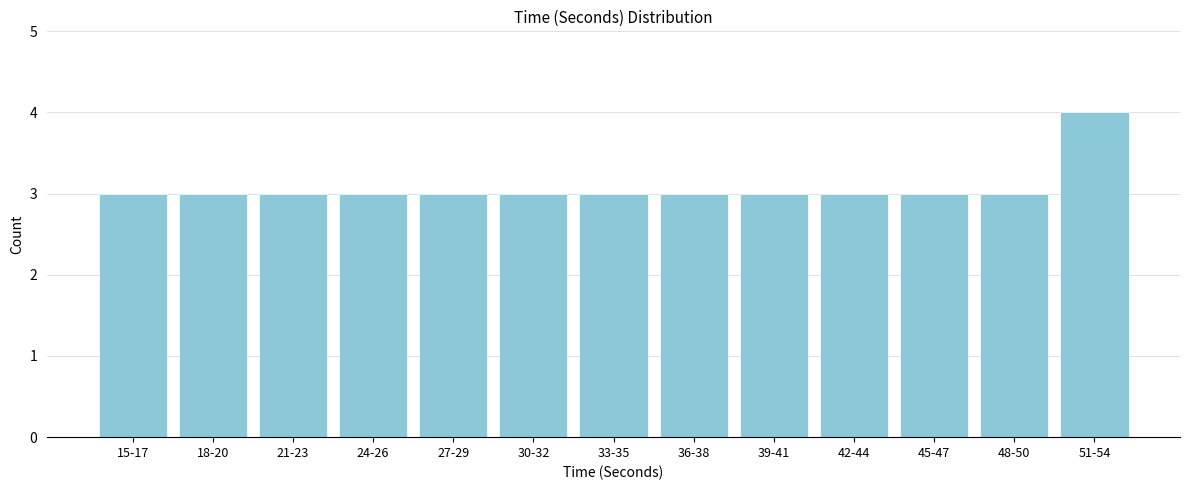

Reading left to right, list all the values displayed in this chart.

3	3	3	3	3	3	3	3	3	3	3	3	4